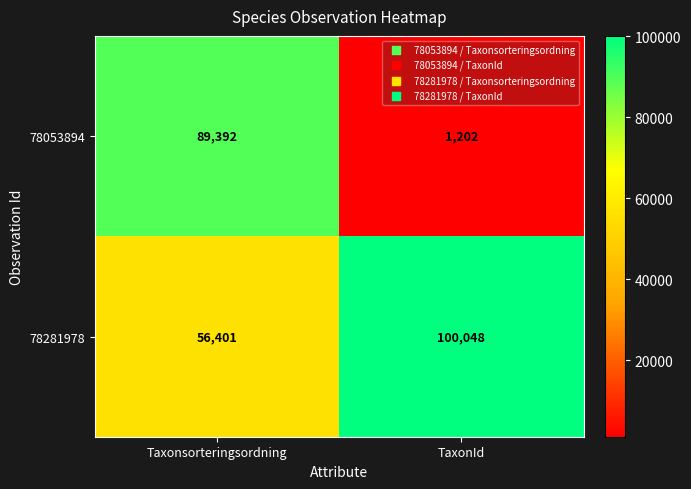

At which label does 78053894 reach its peak?

Taxonsorteringsordning